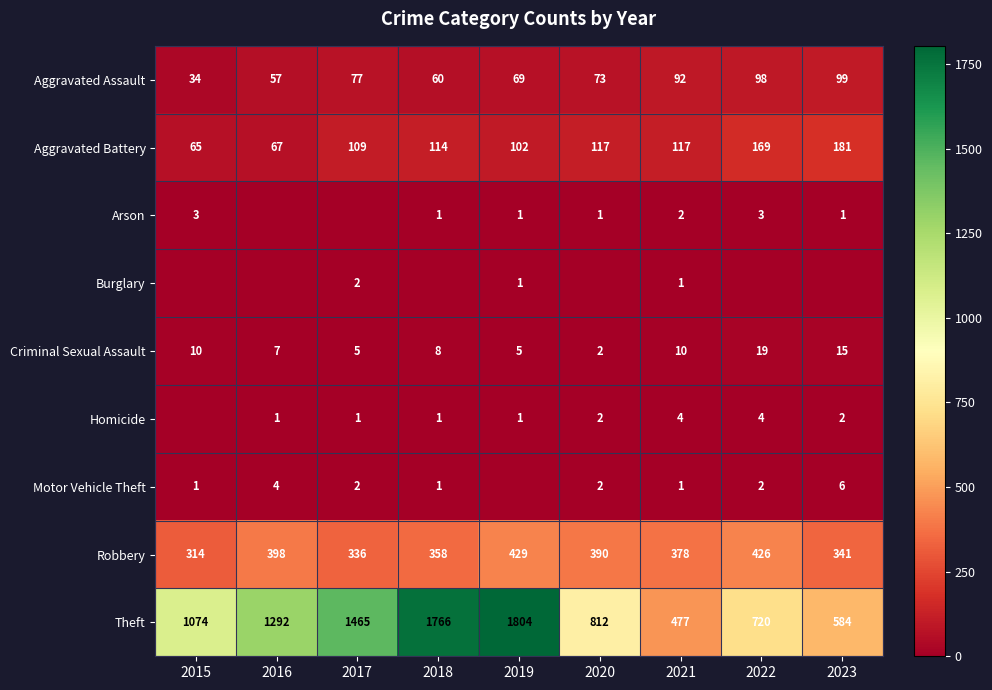

Which has a higher value, 2022 or 2016?

2022